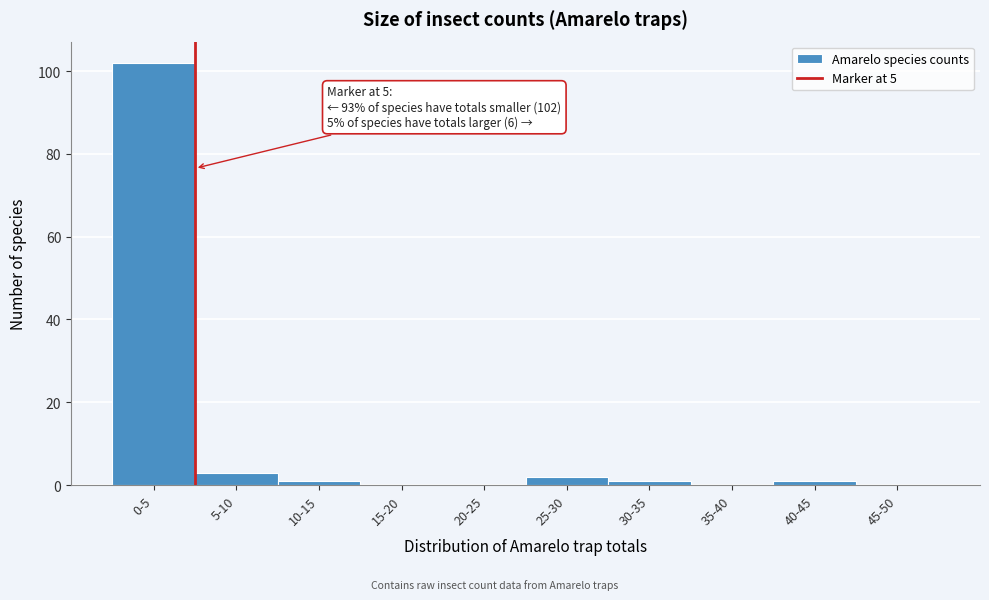

Reading left to right, extract all data points from this chart.

0-5=102	5-10=3	10-15=1	15-20=0	20-25=0	25-30=2	30-35=1	35-40=0	40-45=1	45-50=0